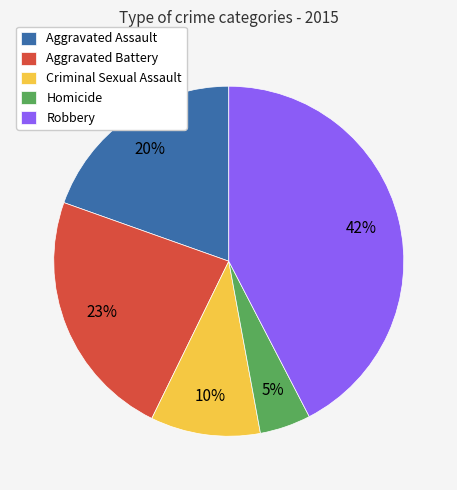

To the nearest percent, what percentage of the pie is Robbery?

42%